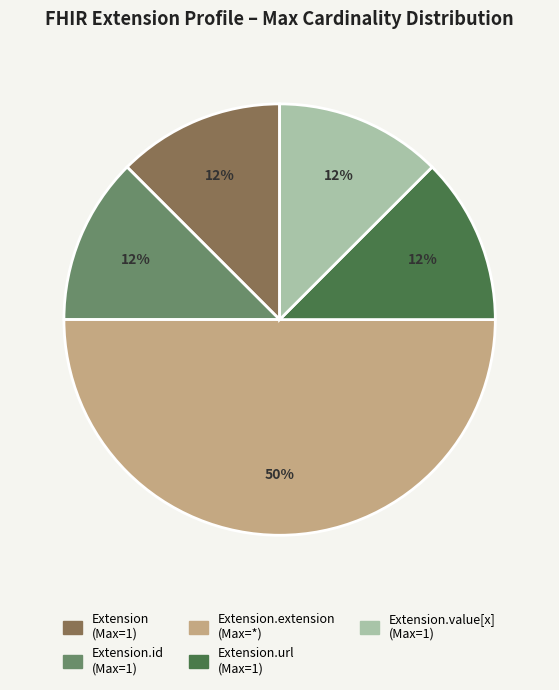

Count the number of slices in the pie.

5